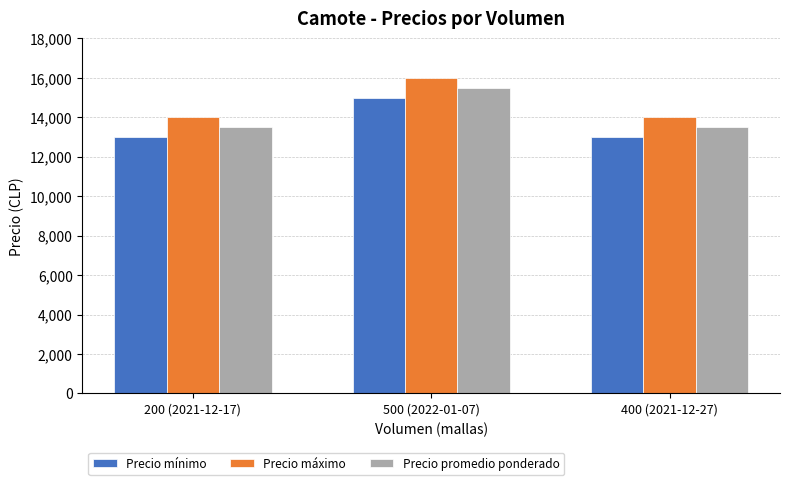

What is the difference between the maximum and second lowest values in the Precio máximo series?

2000